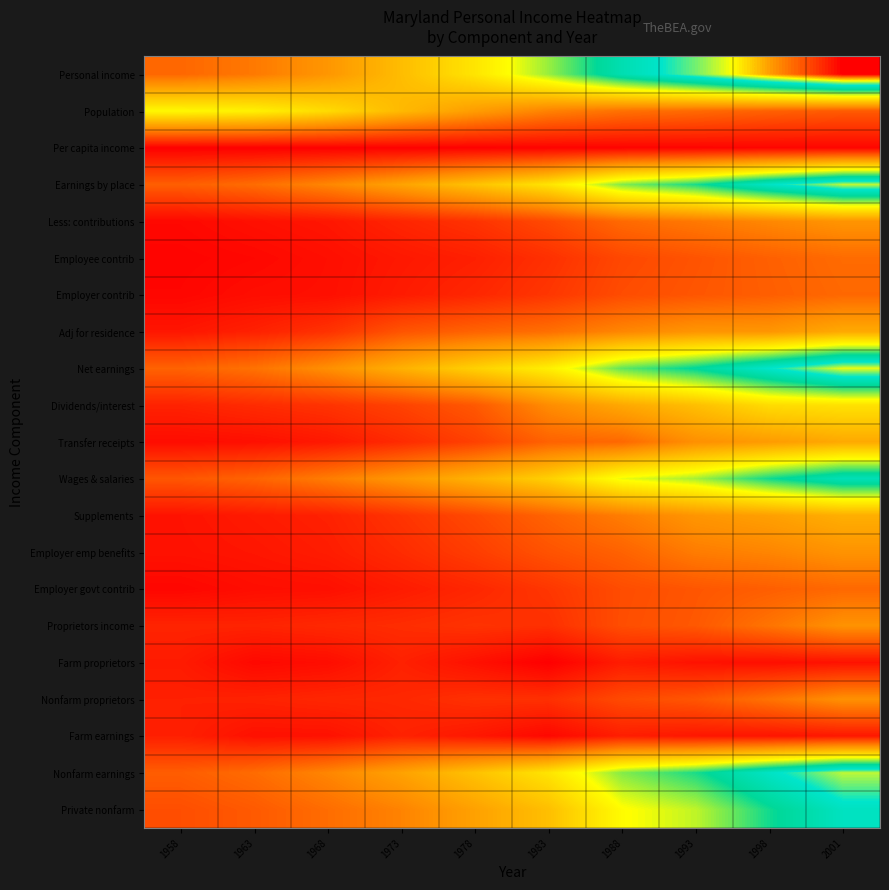

Reading left to right, transcribe all the data shown in this chart.

Personal income: 1958=0.2	1963=0.2	1968=0.3	1973=0.4	1978=0.4	1983=0.6	1988=0.7	1993=0.8	1998=0.9	2001=1.0
Population: 1958=0.5	1963=0.5	1968=0.4	1973=0.4	1978=0.3	1983=0.2	1988=0.2	1993=0.2	1998=0.2	2001=0.2
Per capita income: 1958=0.0	1963=0.0	1968=0.0	1973=0.0	1978=0.0	1983=0.0	1988=0.0	1993=0.0	1998=0.0	2001=0.0
Earnings by place: 1958=0.2	1963=0.2	1968=0.2	1973=0.3	1978=0.4	1983=0.4	1988=0.6	1993=0.6	1998=0.7	2001=0.8
Less: contributions: 1958=0.0	1963=0.0	1968=0.0	1973=0.1	1978=0.1	1983=0.1	1988=0.2	1993=0.2	1998=0.2	2001=0.3
Employee contrib: 1958=0.0	1963=0.0	1968=0.0	1973=0.0	1978=0.1	1983=0.1	1988=0.1	1993=0.2	1998=0.2	2001=0.2
Employer contrib: 1958=0.0	1963=0.0	1968=0.0	1973=0.1	1978=0.1	1983=0.1	1988=0.1	1993=0.2	1998=0.2	2001=0.2
Adj for residence: 1958=0.0	1963=0.1	1968=0.1	1973=0.2	1978=0.2	1983=0.2	1988=0.2	1993=0.3	1998=0.3	2001=0.3
Net earnings: 1958=0.2	1963=0.2	1968=0.3	1973=0.3	1978=0.4	1983=0.5	1988=0.6	1993=0.7	1998=0.7	2001=0.8
Dividends/interest: 1958=0.1	1963=0.1	1968=0.1	1973=0.1	1978=0.2	1983=0.3	1988=0.3	1993=0.4	1998=0.4	2001=0.4
Transfer receipts: 1958=0.0	1963=0.0	1968=0.0	1973=0.1	1978=0.1	1983=0.2	1988=0.2	1993=0.3	1998=0.3	2001=0.3
Wages & salaries: 1958=0.2	1963=0.2	1968=0.2	1973=0.3	1978=0.3	1983=0.4	1988=0.5	1993=0.6	1998=0.6	2001=0.7
Supplements: 1958=0.0	1963=0.1	1968=0.1	1973=0.1	1978=0.1	1983=0.2	1988=0.2	1993=0.3	1998=0.3	2001=0.3
Employer emp benefits: 1958=0.0	1963=0.0	1968=0.1	1973=0.1	1978=0.1	1983=0.2	1988=0.2	1993=0.2	1998=0.2	2001=0.3
Employer govt contrib: 1958=0.0	1963=0.0	1968=0.0	1973=0.1	1978=0.1	1983=0.1	1988=0.1	1993=0.2	1998=0.2	2001=0.2
Proprietors income: 1958=0.1	1963=0.1	1968=0.1	1973=0.1	1978=0.1	1983=0.1	1988=0.1	1993=0.2	1998=0.2	2001=0.3
Farm proprietors: 1958=0.1	1963=0.0	1968=0.0	1973=0.1	1978=0.0	1983=0.0	1988=0.1	1993=0.0	1998=0.0	2001=0.0
Nonfarm proprietors: 1958=0.1	1963=0.1	1968=0.1	1973=0.1	1978=0.1	1983=0.1	1988=0.1	1993=0.2	1998=0.2	2001=0.3
Farm earnings: 1958=0.1	1963=0.0	1968=0.0	1973=0.1	1978=0.0	1983=0.0	1988=0.1	1993=0.0	1998=0.0	2001=0.0
Nonfarm earnings: 1958=0.2	1963=0.2	1968=0.2	1973=0.3	1978=0.4	1983=0.4	1988=0.6	1993=0.6	1998=0.7	2001=0.8
Private nonfarm: 1958=0.1	1963=0.2	1968=0.2	1973=0.2	1978=0.3	1983=0.4	1988=0.5	1993=0.5	1998=0.6	2001=0.7